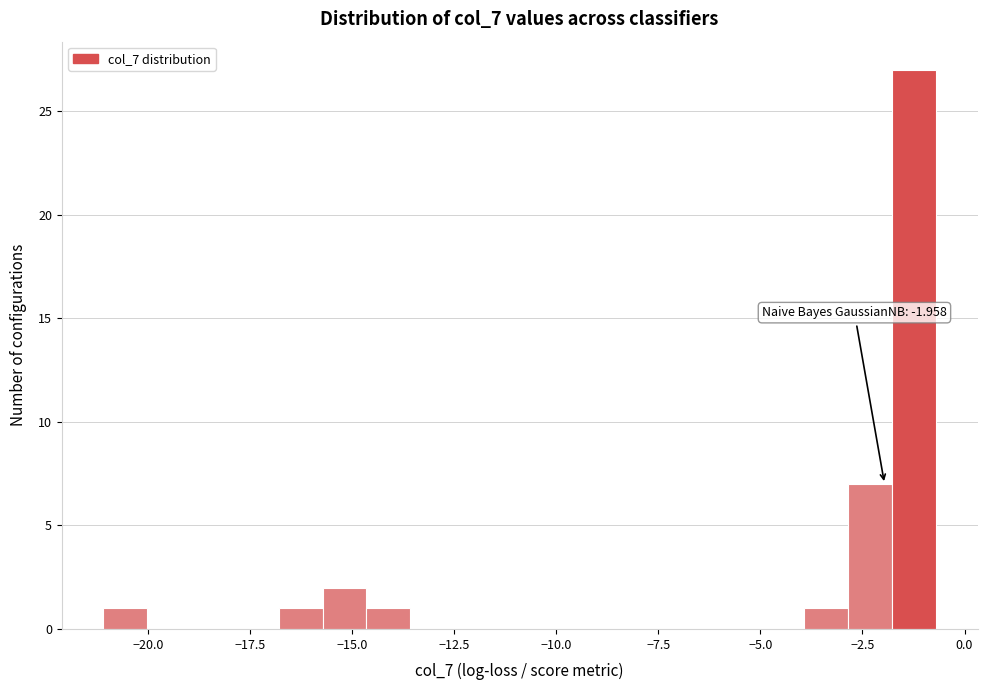

Read against the x-axis, roughly where is the centre of the tallest bar?

-1.0